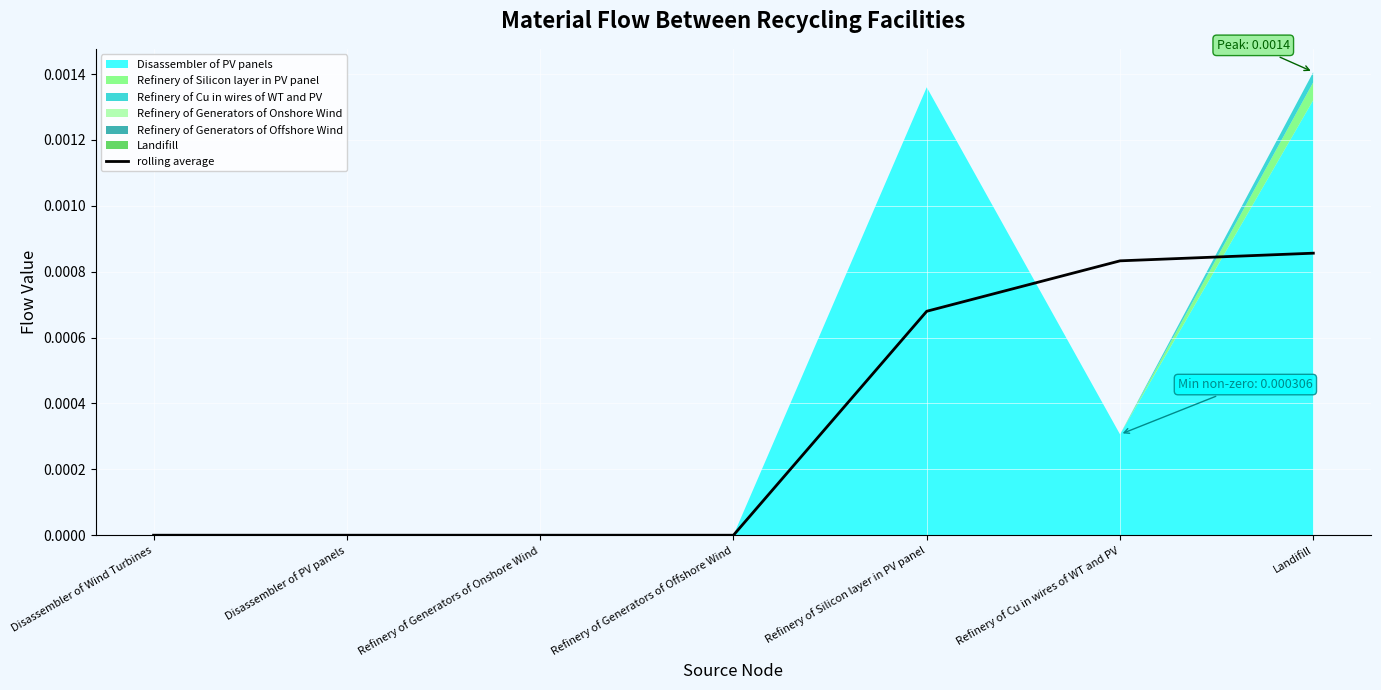

True or false: the data has more than 1 interior local peaks.

False